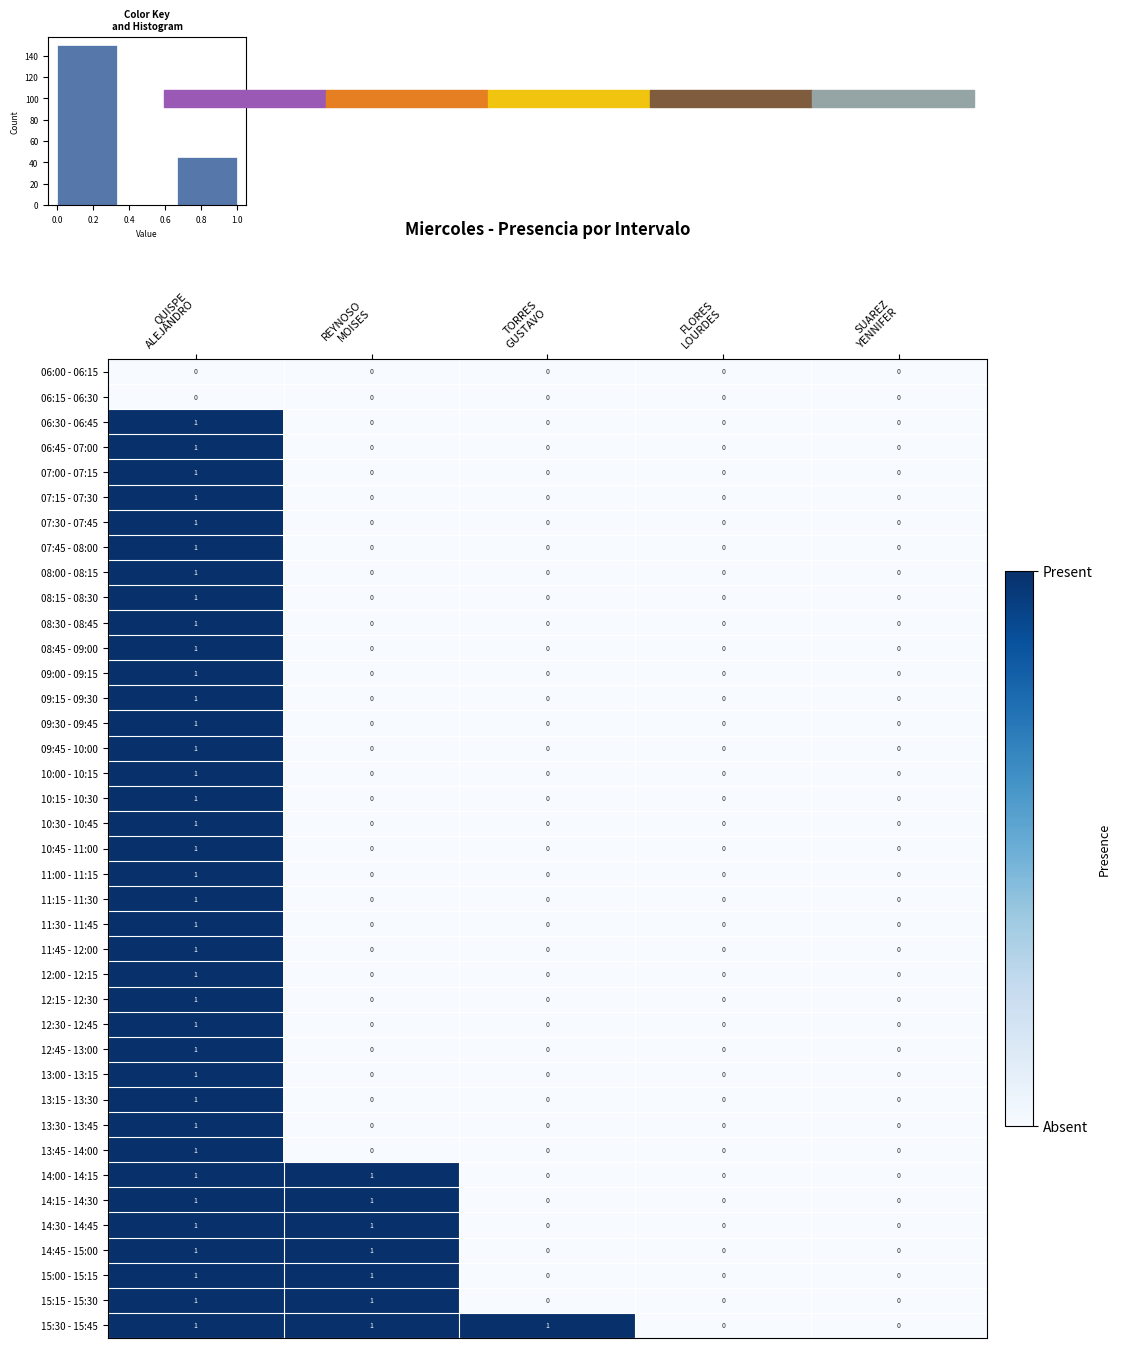

Reading right to left, extract all data points from this chart.

06:00 - 06:15: SUAREZ
YENNIFER=0	FLORES
LOURDES=0	TORRES
GUSTAVO=0	REYNOSO
MOISES=0	QUISPE
ALEJANDRO=0
06:15 - 06:30: SUAREZ
YENNIFER=0	FLORES
LOURDES=0	TORRES
GUSTAVO=0	REYNOSO
MOISES=0	QUISPE
ALEJANDRO=0
06:30 - 06:45: SUAREZ
YENNIFER=0	FLORES
LOURDES=0	TORRES
GUSTAVO=0	REYNOSO
MOISES=0	QUISPE
ALEJANDRO=1
06:45 - 07:00: SUAREZ
YENNIFER=0	FLORES
LOURDES=0	TORRES
GUSTAVO=0	REYNOSO
MOISES=0	QUISPE
ALEJANDRO=1
07:00 - 07:15: SUAREZ
YENNIFER=0	FLORES
LOURDES=0	TORRES
GUSTAVO=0	REYNOSO
MOISES=0	QUISPE
ALEJANDRO=1
07:15 - 07:30: SUAREZ
YENNIFER=0	FLORES
LOURDES=0	TORRES
GUSTAVO=0	REYNOSO
MOISES=0	QUISPE
ALEJANDRO=1
07:30 - 07:45: SUAREZ
YENNIFER=0	FLORES
LOURDES=0	TORRES
GUSTAVO=0	REYNOSO
MOISES=0	QUISPE
ALEJANDRO=1
07:45 - 08:00: SUAREZ
YENNIFER=0	FLORES
LOURDES=0	TORRES
GUSTAVO=0	REYNOSO
MOISES=0	QUISPE
ALEJANDRO=1
08:00 - 08:15: SUAREZ
YENNIFER=0	FLORES
LOURDES=0	TORRES
GUSTAVO=0	REYNOSO
MOISES=0	QUISPE
ALEJANDRO=1
08:15 - 08:30: SUAREZ
YENNIFER=0	FLORES
LOURDES=0	TORRES
GUSTAVO=0	REYNOSO
MOISES=0	QUISPE
ALEJANDRO=1
08:30 - 08:45: SUAREZ
YENNIFER=0	FLORES
LOURDES=0	TORRES
GUSTAVO=0	REYNOSO
MOISES=0	QUISPE
ALEJANDRO=1
08:45 - 09:00: SUAREZ
YENNIFER=0	FLORES
LOURDES=0	TORRES
GUSTAVO=0	REYNOSO
MOISES=0	QUISPE
ALEJANDRO=1
09:00 - 09:15: SUAREZ
YENNIFER=0	FLORES
LOURDES=0	TORRES
GUSTAVO=0	REYNOSO
MOISES=0	QUISPE
ALEJANDRO=1
09:15 - 09:30: SUAREZ
YENNIFER=0	FLORES
LOURDES=0	TORRES
GUSTAVO=0	REYNOSO
MOISES=0	QUISPE
ALEJANDRO=1
09:30 - 09:45: SUAREZ
YENNIFER=0	FLORES
LOURDES=0	TORRES
GUSTAVO=0	REYNOSO
MOISES=0	QUISPE
ALEJANDRO=1
09:45 - 10:00: SUAREZ
YENNIFER=0	FLORES
LOURDES=0	TORRES
GUSTAVO=0	REYNOSO
MOISES=0	QUISPE
ALEJANDRO=1
10:00 - 10:15: SUAREZ
YENNIFER=0	FLORES
LOURDES=0	TORRES
GUSTAVO=0	REYNOSO
MOISES=0	QUISPE
ALEJANDRO=1
10:15 - 10:30: SUAREZ
YENNIFER=0	FLORES
LOURDES=0	TORRES
GUSTAVO=0	REYNOSO
MOISES=0	QUISPE
ALEJANDRO=1
10:30 - 10:45: SUAREZ
YENNIFER=0	FLORES
LOURDES=0	TORRES
GUSTAVO=0	REYNOSO
MOISES=0	QUISPE
ALEJANDRO=1
10:45 - 11:00: SUAREZ
YENNIFER=0	FLORES
LOURDES=0	TORRES
GUSTAVO=0	REYNOSO
MOISES=0	QUISPE
ALEJANDRO=1
11:00 - 11:15: SUAREZ
YENNIFER=0	FLORES
LOURDES=0	TORRES
GUSTAVO=0	REYNOSO
MOISES=0	QUISPE
ALEJANDRO=1
11:15 - 11:30: SUAREZ
YENNIFER=0	FLORES
LOURDES=0	TORRES
GUSTAVO=0	REYNOSO
MOISES=0	QUISPE
ALEJANDRO=1
11:30 - 11:45: SUAREZ
YENNIFER=0	FLORES
LOURDES=0	TORRES
GUSTAVO=0	REYNOSO
MOISES=0	QUISPE
ALEJANDRO=1
11:45 - 12:00: SUAREZ
YENNIFER=0	FLORES
LOURDES=0	TORRES
GUSTAVO=0	REYNOSO
MOISES=0	QUISPE
ALEJANDRO=1
12:00 - 12:15: SUAREZ
YENNIFER=0	FLORES
LOURDES=0	TORRES
GUSTAVO=0	REYNOSO
MOISES=0	QUISPE
ALEJANDRO=1
12:15 - 12:30: SUAREZ
YENNIFER=0	FLORES
LOURDES=0	TORRES
GUSTAVO=0	REYNOSO
MOISES=0	QUISPE
ALEJANDRO=1
12:30 - 12:45: SUAREZ
YENNIFER=0	FLORES
LOURDES=0	TORRES
GUSTAVO=0	REYNOSO
MOISES=0	QUISPE
ALEJANDRO=1
12:45 - 13:00: SUAREZ
YENNIFER=0	FLORES
LOURDES=0	TORRES
GUSTAVO=0	REYNOSO
MOISES=0	QUISPE
ALEJANDRO=1
13:00 - 13:15: SUAREZ
YENNIFER=0	FLORES
LOURDES=0	TORRES
GUSTAVO=0	REYNOSO
MOISES=0	QUISPE
ALEJANDRO=1
13:15 - 13:30: SUAREZ
YENNIFER=0	FLORES
LOURDES=0	TORRES
GUSTAVO=0	REYNOSO
MOISES=0	QUISPE
ALEJANDRO=1
13:30 - 13:45: SUAREZ
YENNIFER=0	FLORES
LOURDES=0	TORRES
GUSTAVO=0	REYNOSO
MOISES=0	QUISPE
ALEJANDRO=1
13:45 - 14:00: SUAREZ
YENNIFER=0	FLORES
LOURDES=0	TORRES
GUSTAVO=0	REYNOSO
MOISES=0	QUISPE
ALEJANDRO=1
14:00 - 14:15: SUAREZ
YENNIFER=0	FLORES
LOURDES=0	TORRES
GUSTAVO=0	REYNOSO
MOISES=1	QUISPE
ALEJANDRO=1
14:15 - 14:30: SUAREZ
YENNIFER=0	FLORES
LOURDES=0	TORRES
GUSTAVO=0	REYNOSO
MOISES=1	QUISPE
ALEJANDRO=1
14:30 - 14:45: SUAREZ
YENNIFER=0	FLORES
LOURDES=0	TORRES
GUSTAVO=0	REYNOSO
MOISES=1	QUISPE
ALEJANDRO=1
14:45 - 15:00: SUAREZ
YENNIFER=0	FLORES
LOURDES=0	TORRES
GUSTAVO=0	REYNOSO
MOISES=1	QUISPE
ALEJANDRO=1
15:00 - 15:15: SUAREZ
YENNIFER=0	FLORES
LOURDES=0	TORRES
GUSTAVO=0	REYNOSO
MOISES=1	QUISPE
ALEJANDRO=1
15:15 - 15:30: SUAREZ
YENNIFER=0	FLORES
LOURDES=0	TORRES
GUSTAVO=0	REYNOSO
MOISES=1	QUISPE
ALEJANDRO=1
15:30 - 15:45: SUAREZ
YENNIFER=0	FLORES
LOURDES=0	TORRES
GUSTAVO=1	REYNOSO
MOISES=1	QUISPE
ALEJANDRO=1